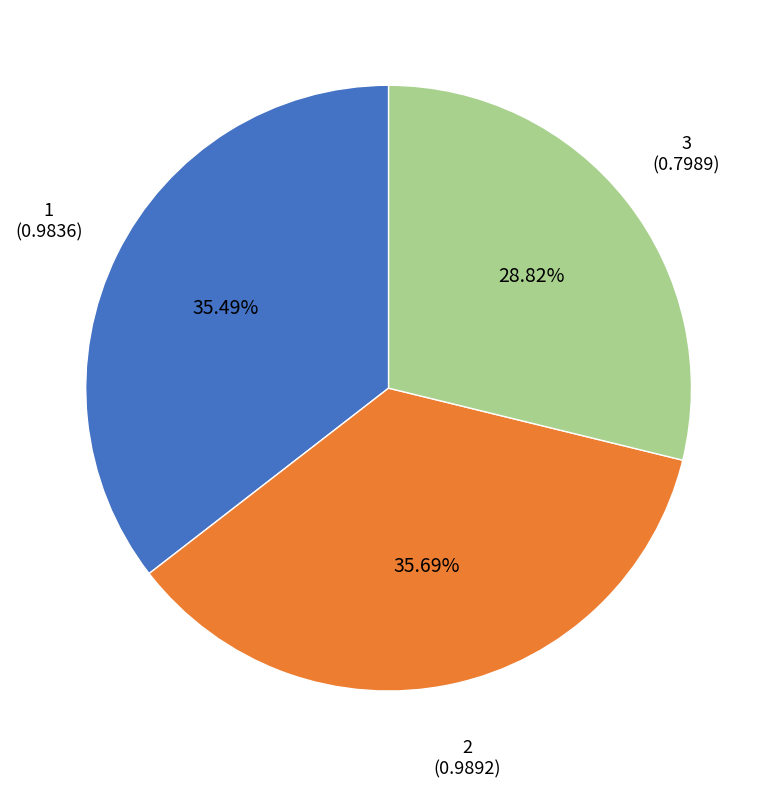

To the nearest percent, what is the difference between the largest and smallest slice percentages?

7%